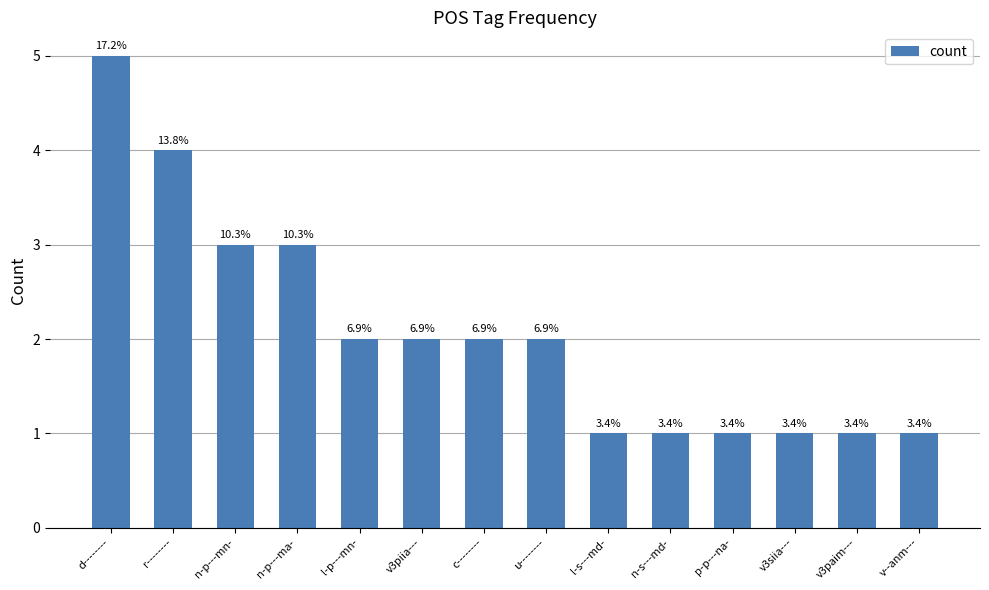

Reading left to right, extract all data points from this chart.

d--------=5	r--------=4	n-p---mn-=3	n-p---ma-=3	l-p---mn-=2	v3piia---=2	c--------=2	u--------=2	l-s---md-=1	n-s---md-=1	p-p---na-=1	v3siia---=1	v3paim---=1	v--anm---=1